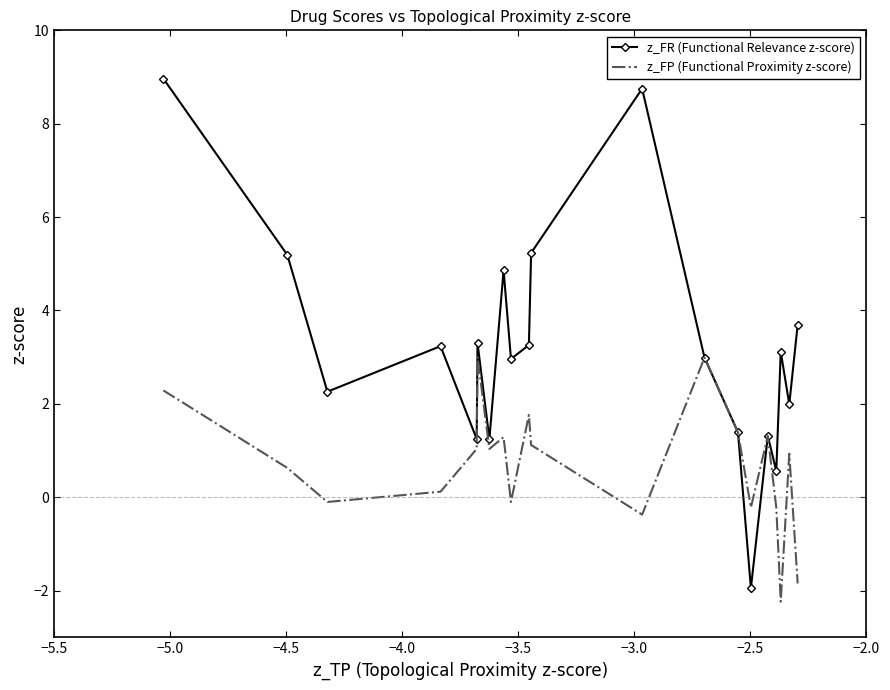

What is the minimum value shown in the chart?

-2.2